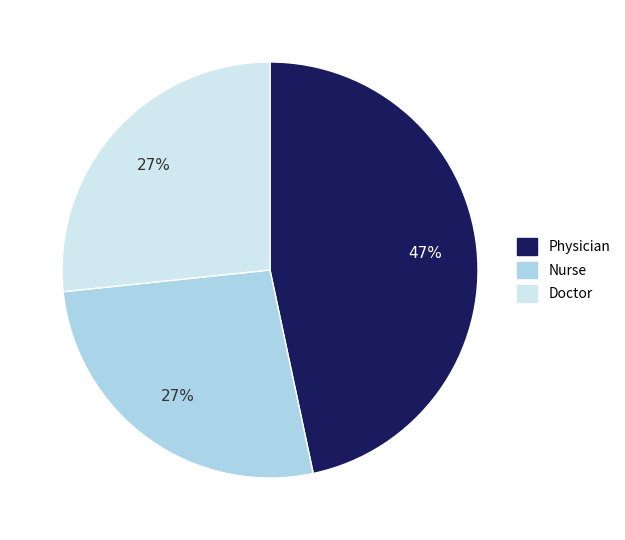

Is Physician the majority of the pie?

No